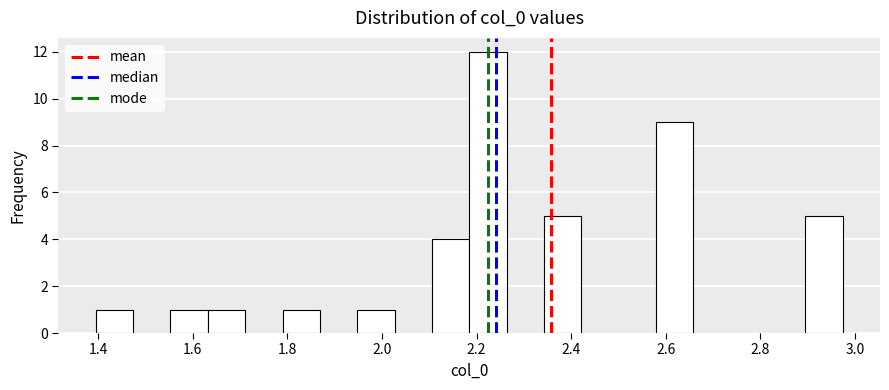

Around what value on the x-axis is the tallest bar? Give the approximate position of its centre, as read against the axis.

2.22